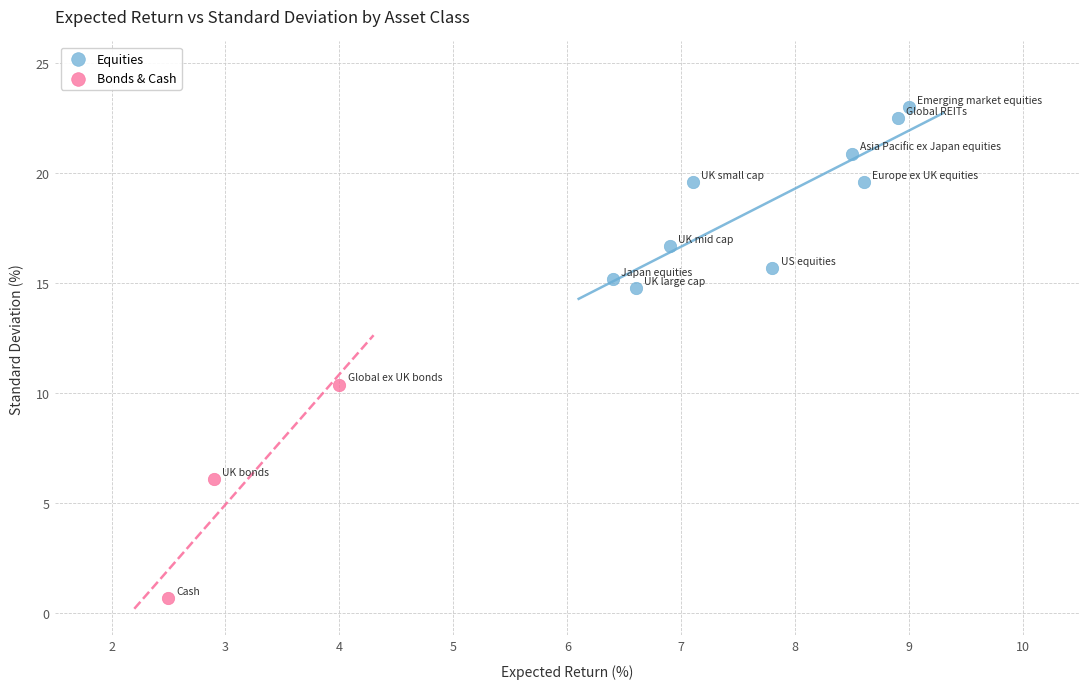

Which series reaches the maximum Y coordinate?

Equities